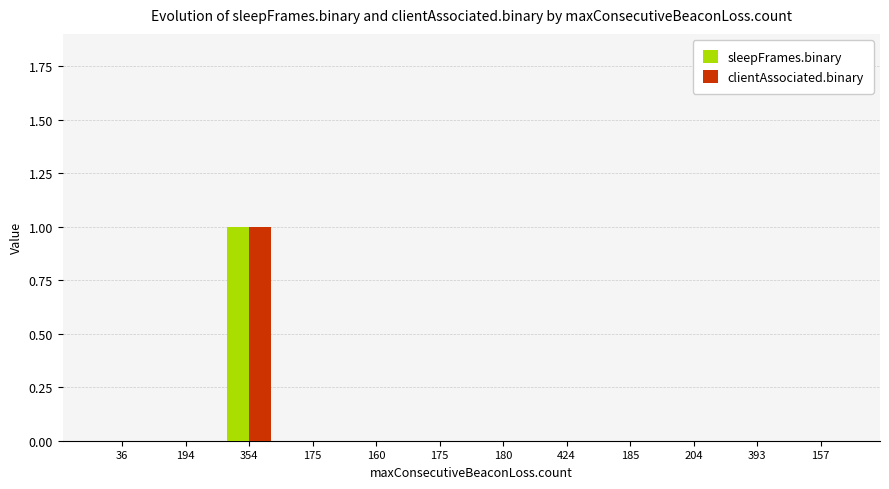

Which label corresponds to the smallest value in the chart?

36